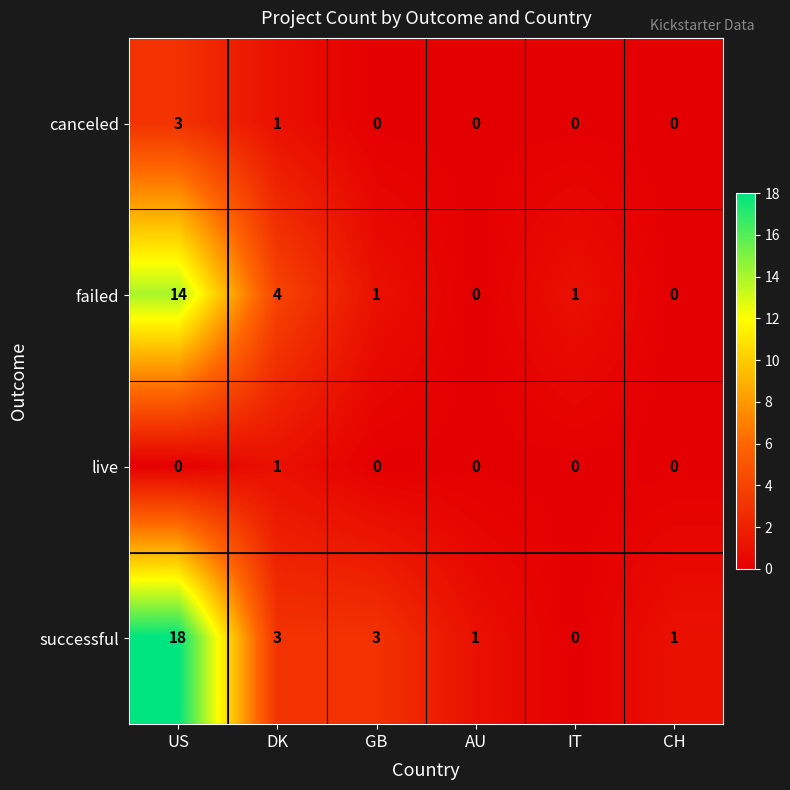

Rank the series at US from lowest to highest value.

live, canceled, failed, successful